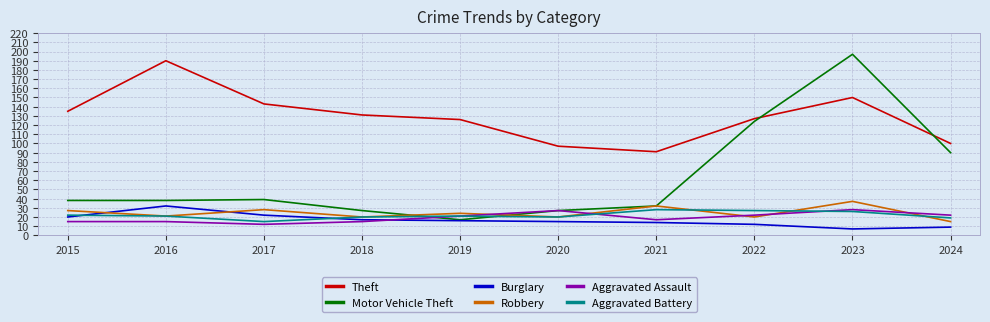

Is it true that Robbery equals 28 at 2017?

True